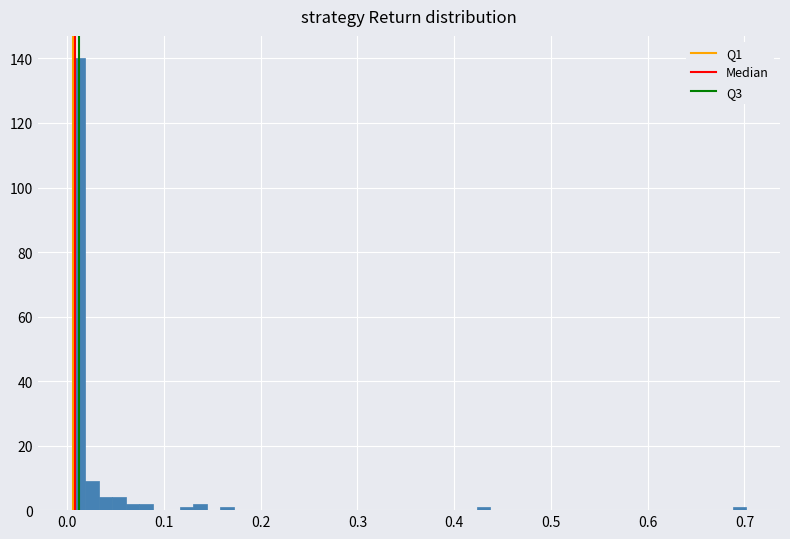

Around what value on the x-axis is the tallest bar? Give the approximate position of its centre, as read against the axis.

0.01